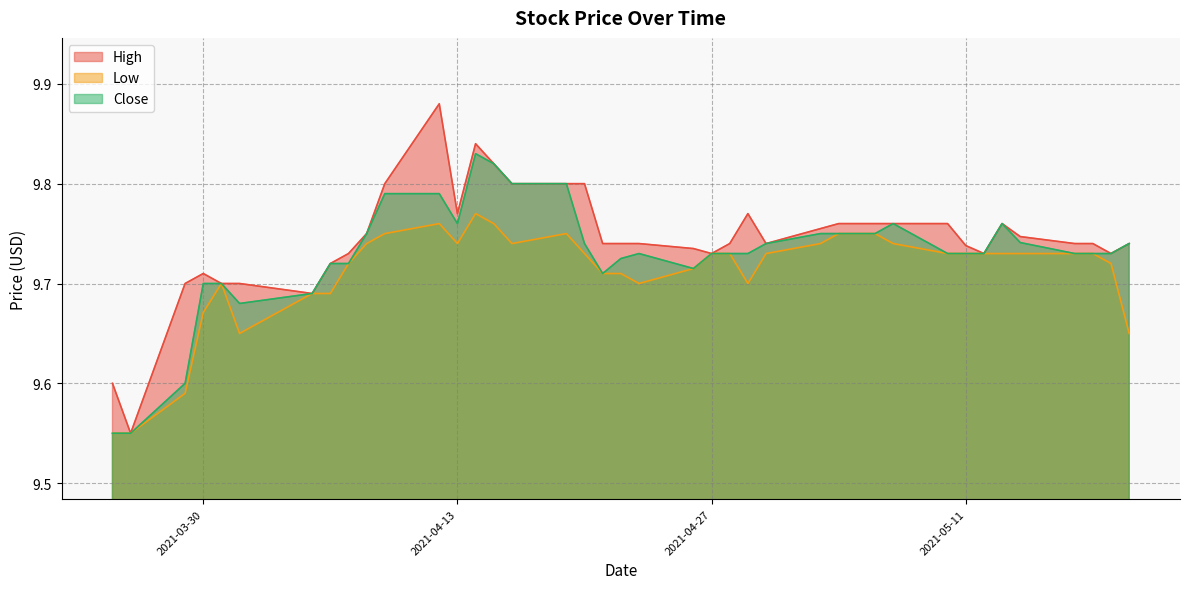

What is the value of the Low point at the 3rd from the left?

9.6